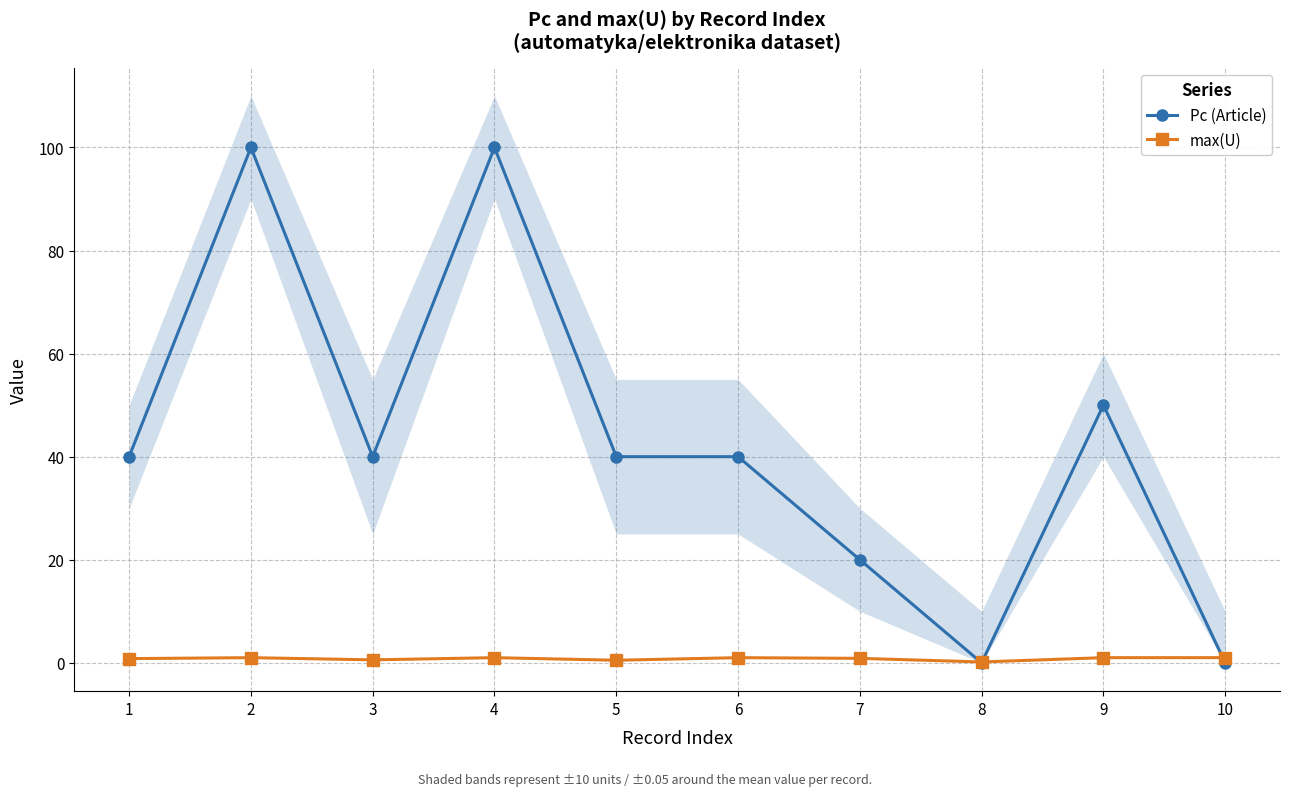

What is the value of the Pc (Article) point at the 3rd from the left?

40.0